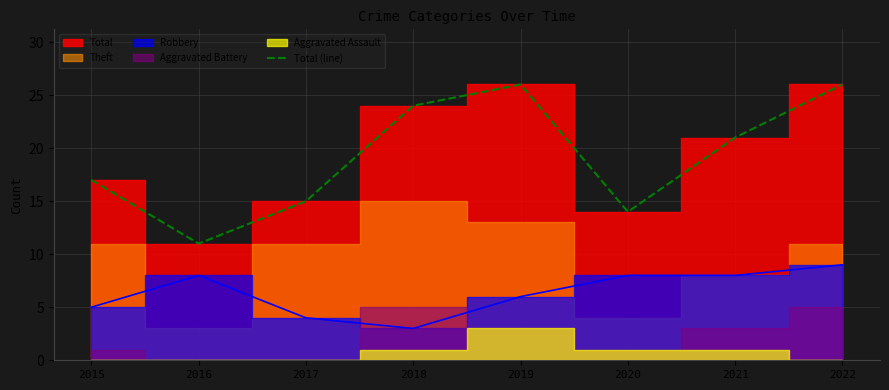

Reading left to right, transcribe all the data shown in this chart.

17	11	15	24	26	14	21	26